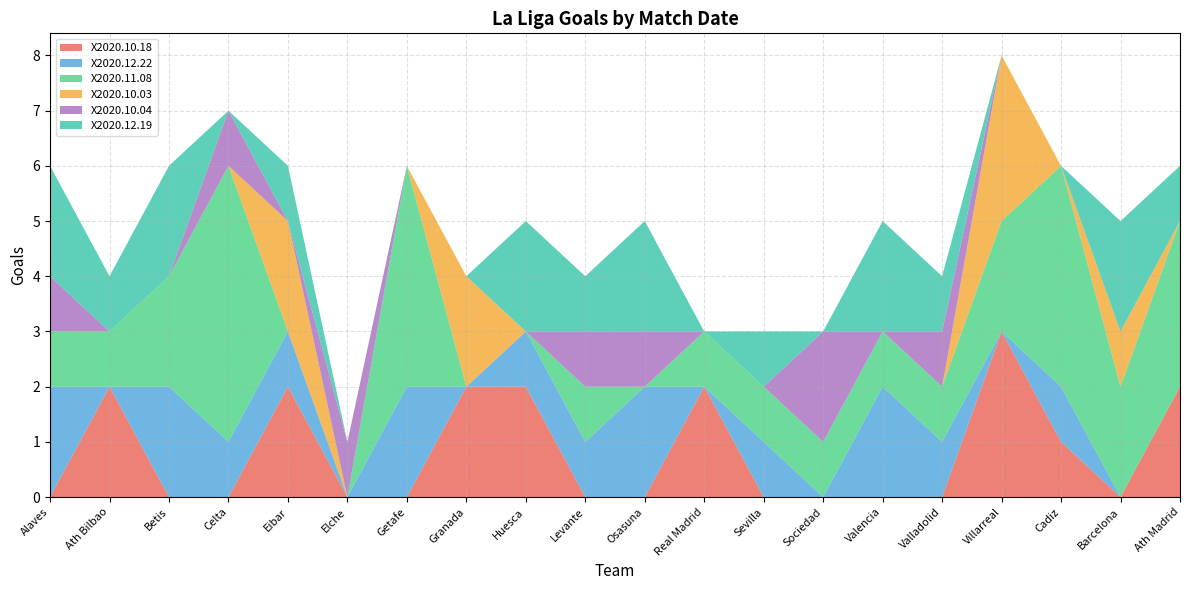

Reading right to left, extract all data points from this chart.

X2020.10.18: 2	0	1	3	0	0	0	0	2	0	0	2	2	0	0	2	0	0	2	0
X2020.12.22: 0	0	1	0	1	2	0	1	0	2	1	1	0	2	0	1	1	2	0	2
X2020.11.08: 3	2	4	2	1	1	1	1	1	0	1	0	0	4	0	0	5	2	1	1
X2020.10.03: 0	1	0	3	0	0	0	0	0	0	0	0	2	0	0	2	0	0	0	0
X2020.10.04: 0	0	0	0	1	0	2	0	0	1	1	0	0	0	1	0	1	0	0	1
X2020.12.19: 1	2	0	0	1	2	0	1	0	2	1	2	0	0	0	1	0	2	1	2